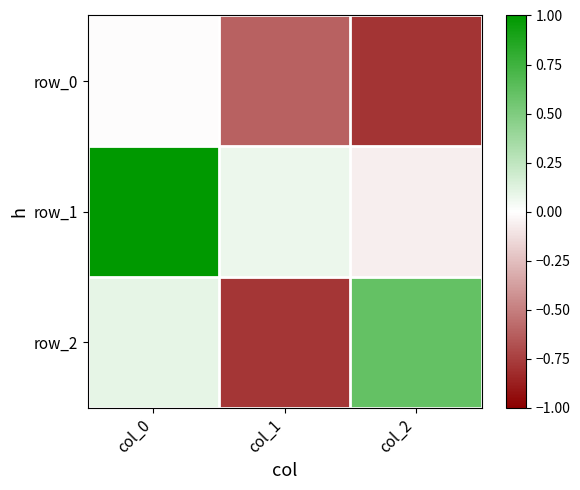

At col_1, list the series in order from largest to smallest.

row_1, row_0, row_2